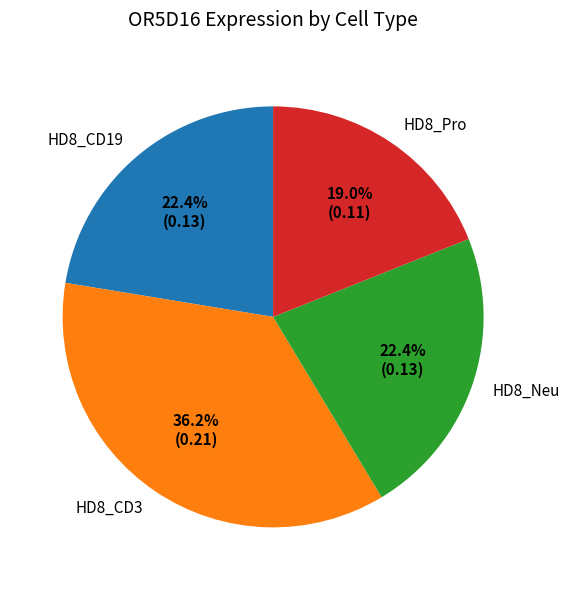

What is the largest slice in the pie chart?

HD8_CD3